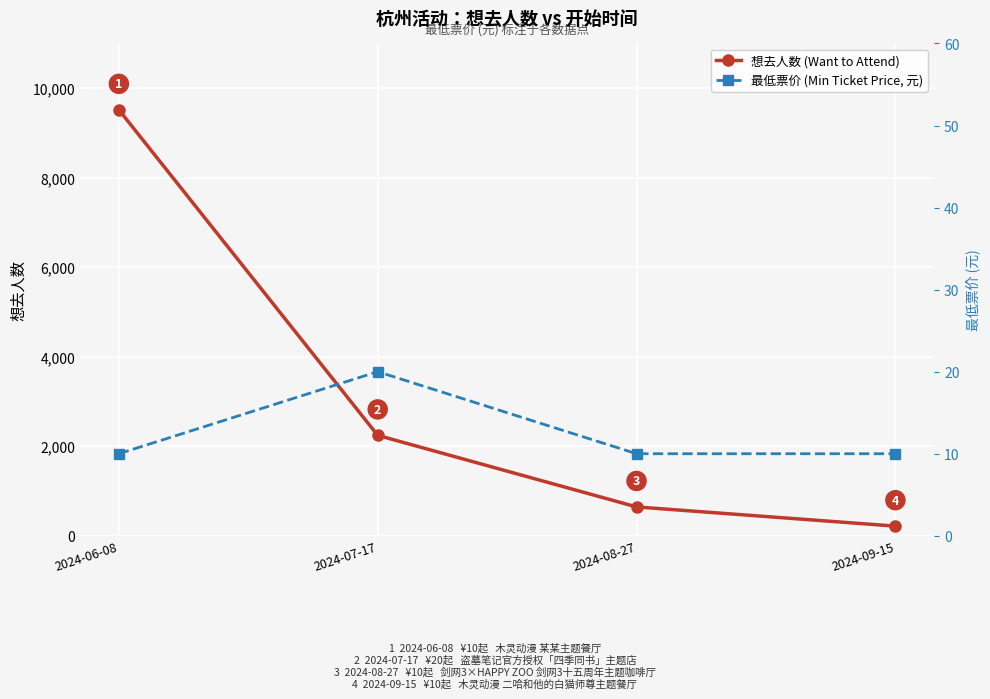

What is the greatest value displayed?

9518